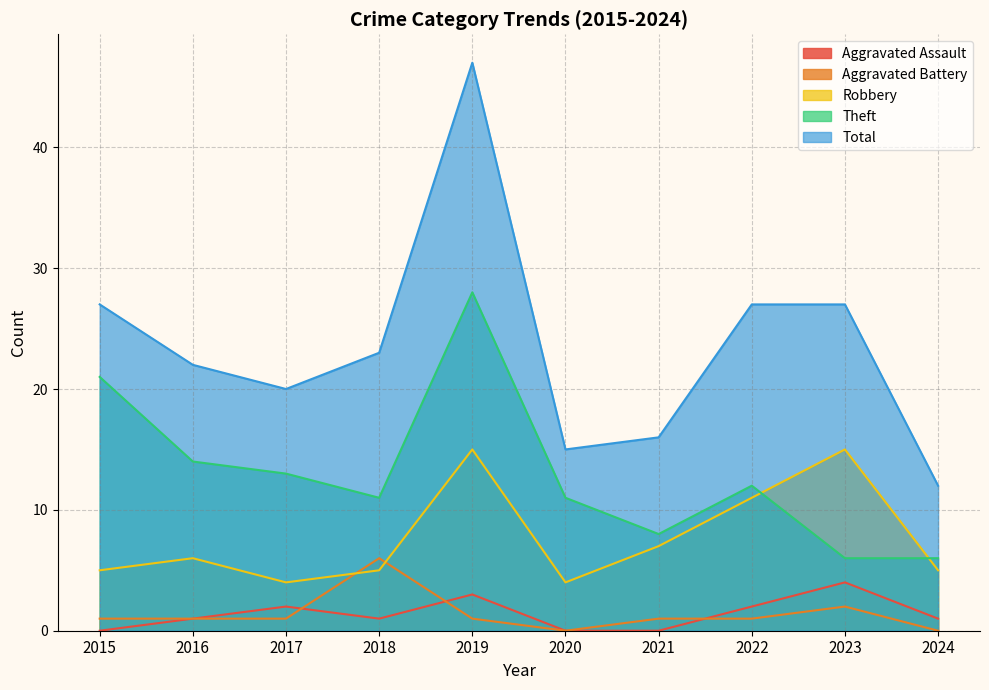

True or false: Theft has more than 2 points higher than both neighbors.

False